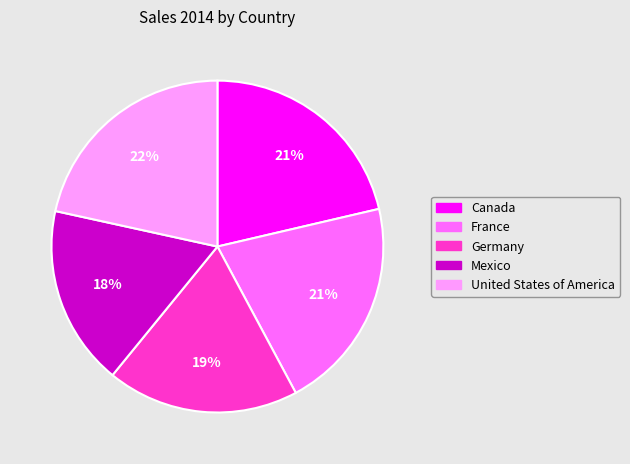

What is the smallest slice in the pie chart?

Mexico